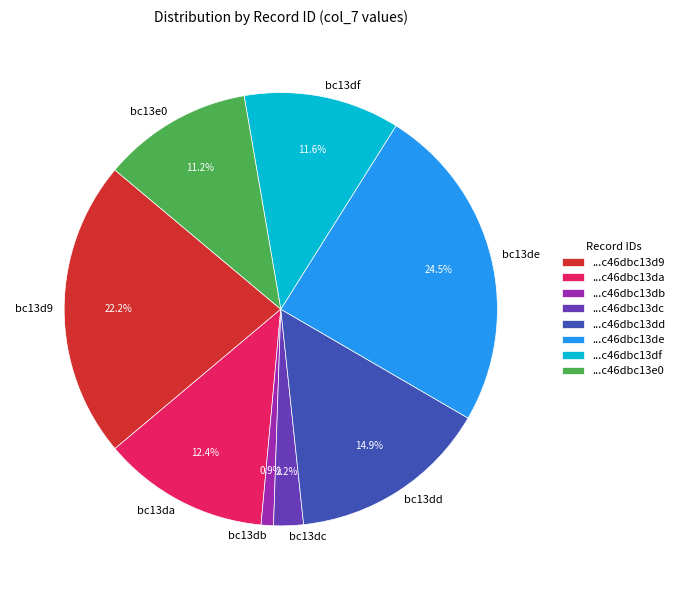

Is there any slice that represents more than half of the pie?

No